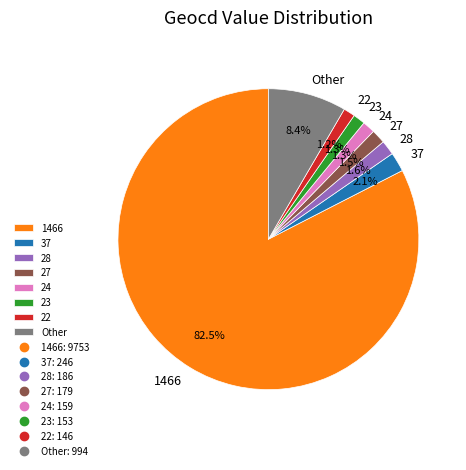

Does any single category account for the majority?

Yes